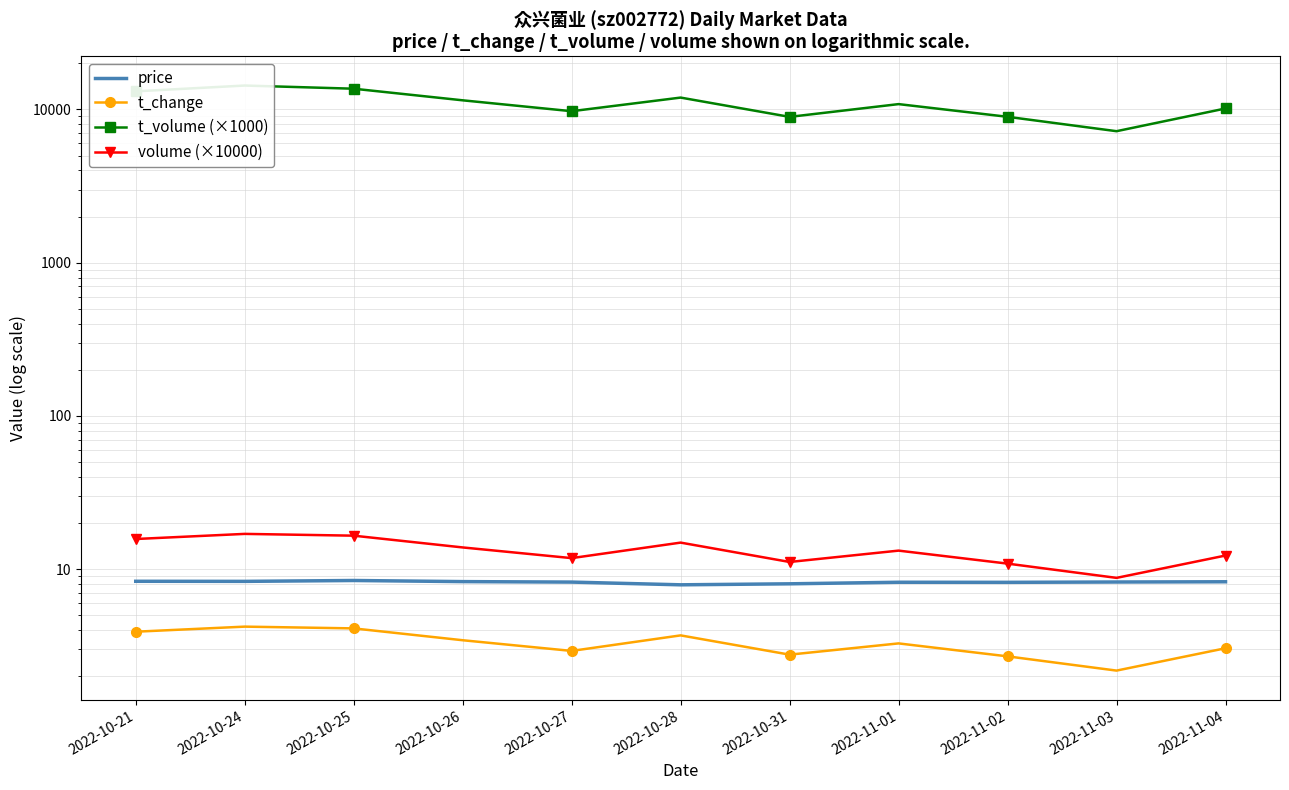

What is the difference between the maximum and minimum values in the volume (×10000) series?

8.2